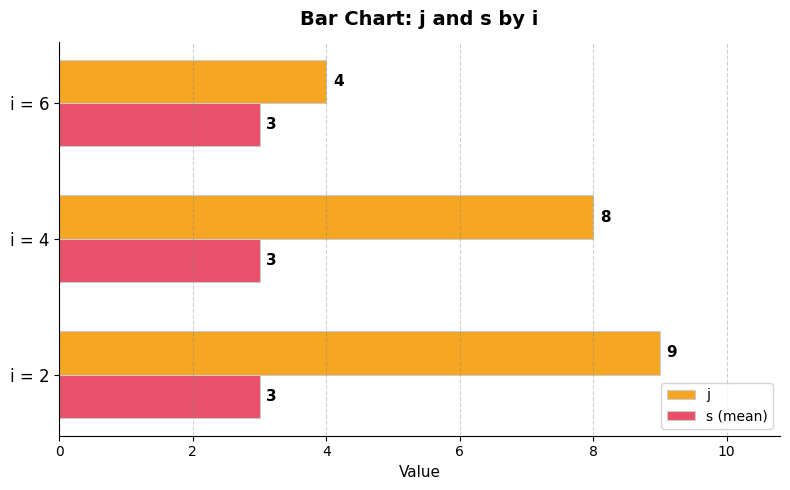

What is the average value of the s (mean) series?

3